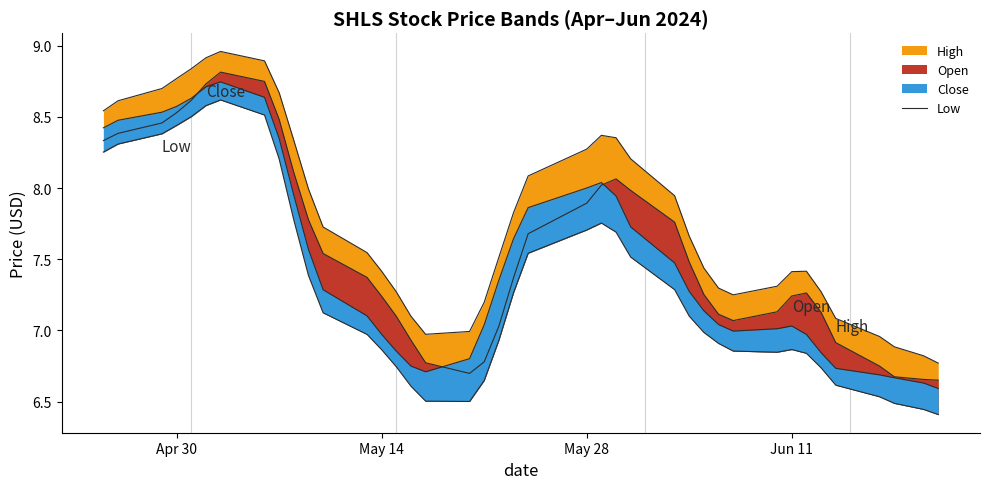

Does the chart have visible grid lines?

No